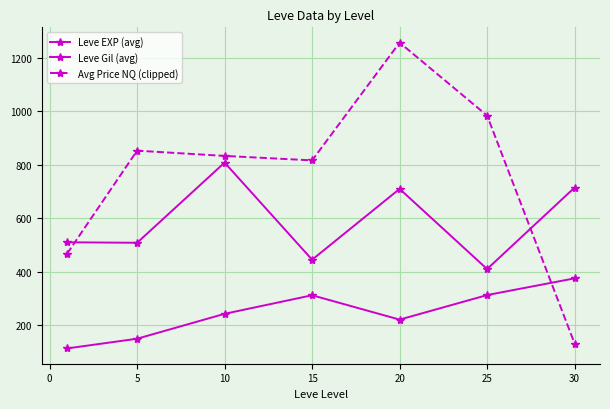

Rank the series by their maximum value, from lowest to highest.

Leve Gil (avg), Leve EXP (avg), Avg Price NQ (clipped)